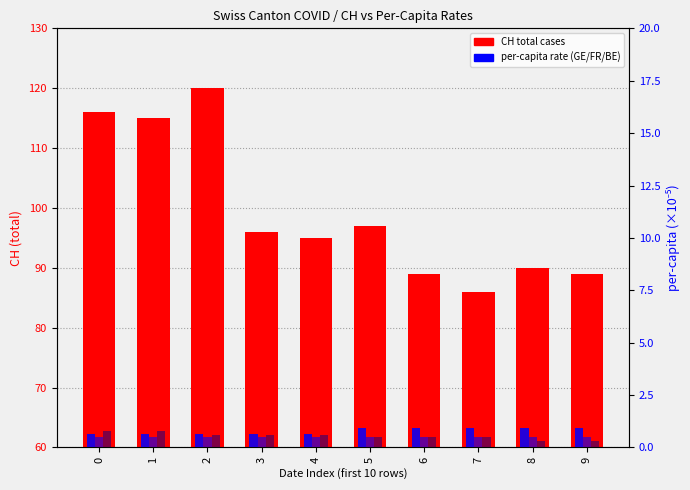

True or false: FR_pc has a value of 0.8 at 7.

False